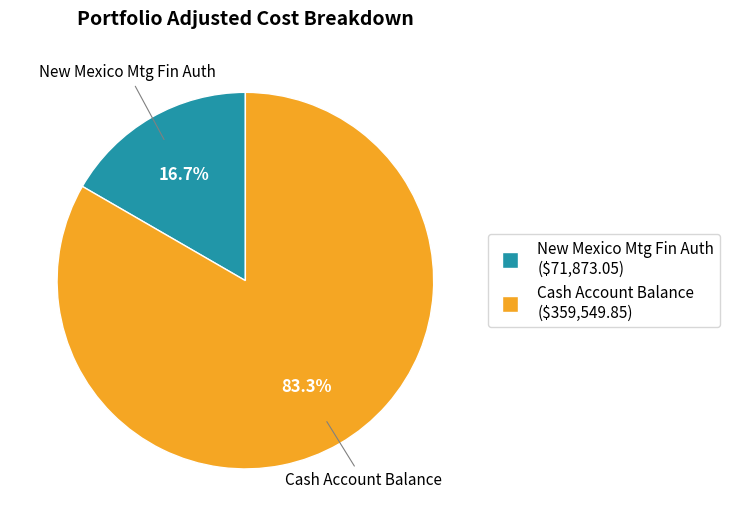

To the nearest percent, what percentage of the pie is New Mexico Mtg Fin Auth?

17%